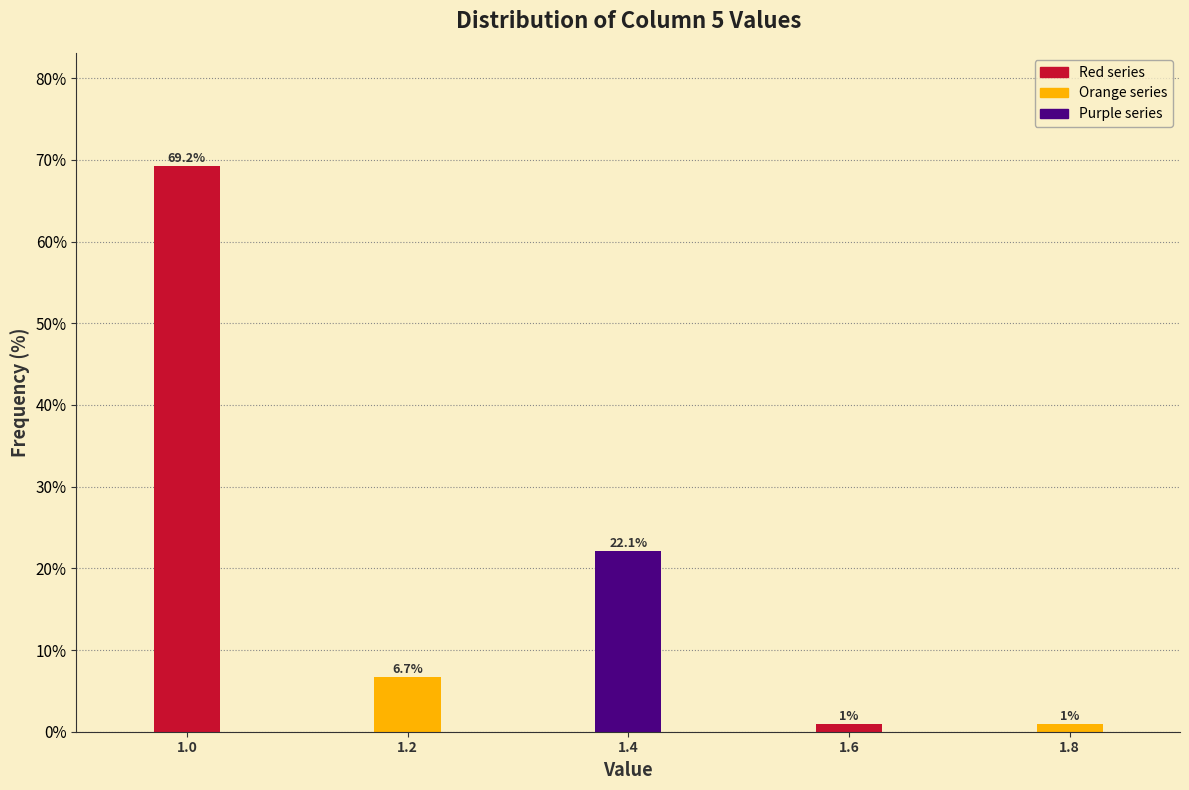

Reading right to left, extract all data points from this chart.

1.0	1.0	22.1	6.7	69.2